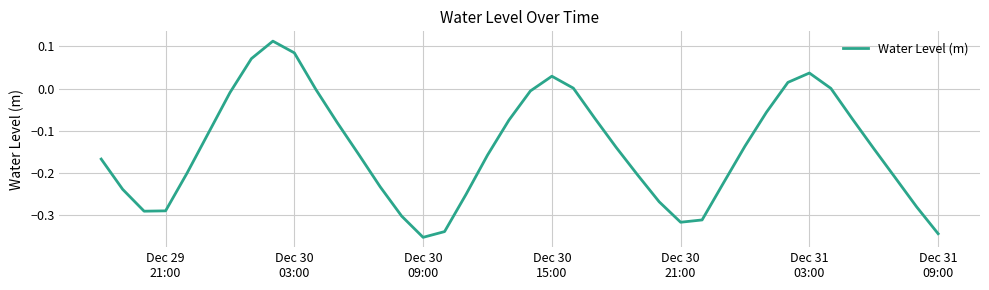

Is this an area chart (filled region under the line)?

No